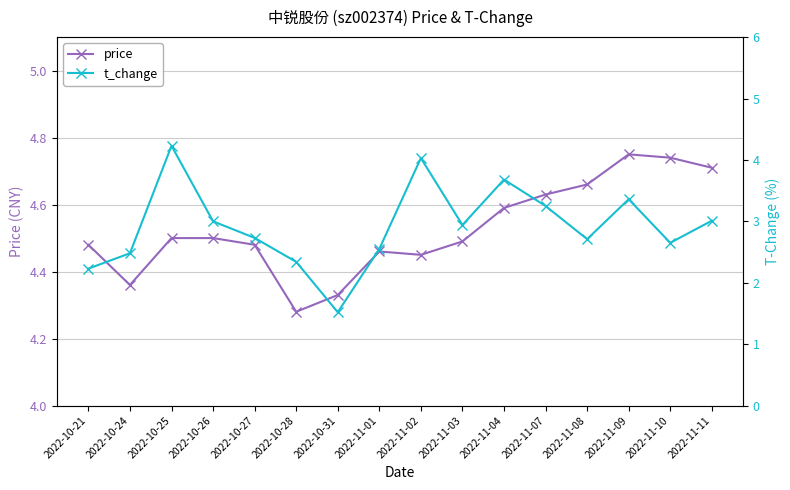

In price, how many points are lower than both neighbors (excluding endpoints)?

3